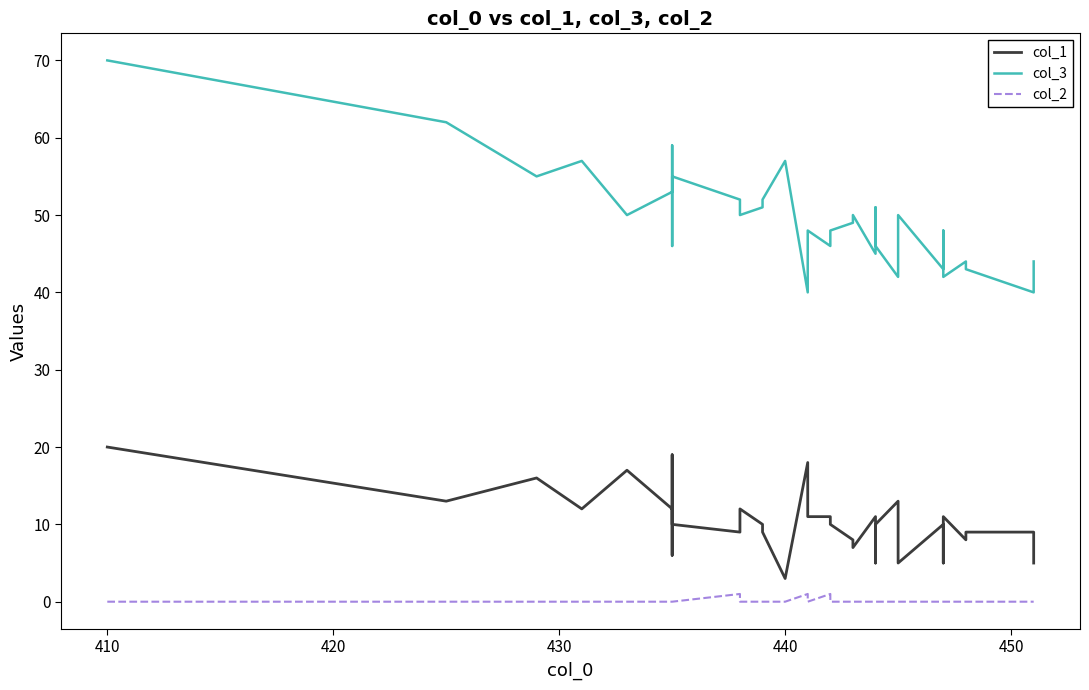

In col_1, how many points are lower than both neighbors (excluding endpoints)?

10